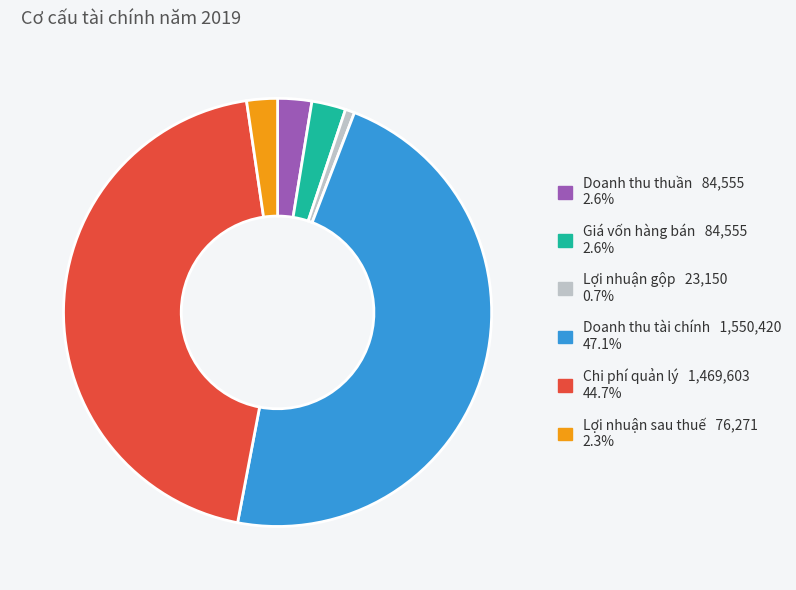

Which has a higher value, Lợi nhuận gộp or Chi phí quản lý?

Chi phí quản lý